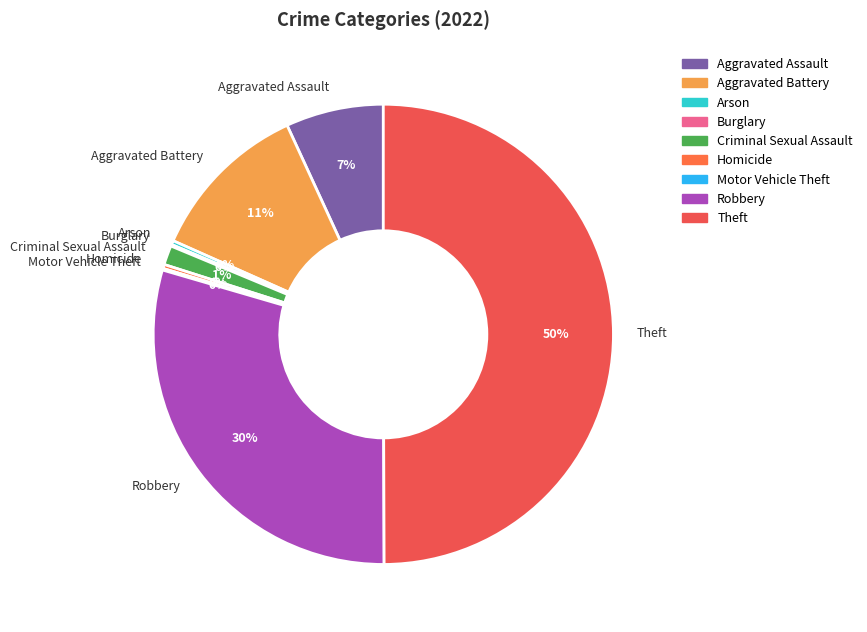

Is the sum of Aggravated Battery and Aggravated Assault greater than half?

No